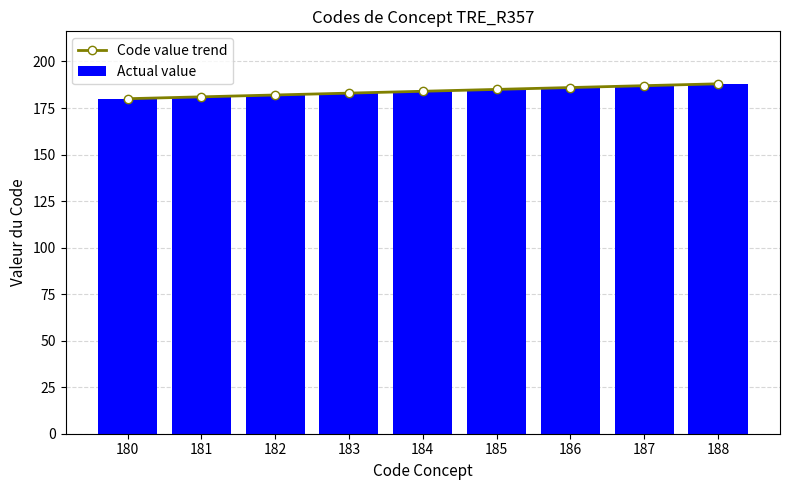

What is the sum of the Actual value values at 183 and 186?

369